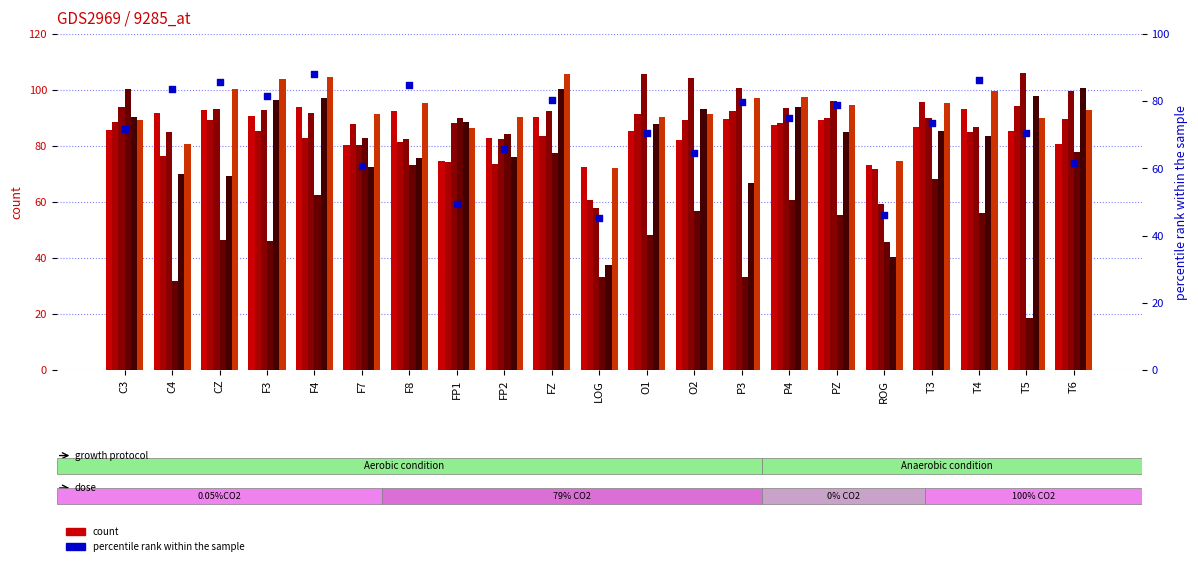

Approximately how many times larger is the value at T5 compared to FZ?

0.9